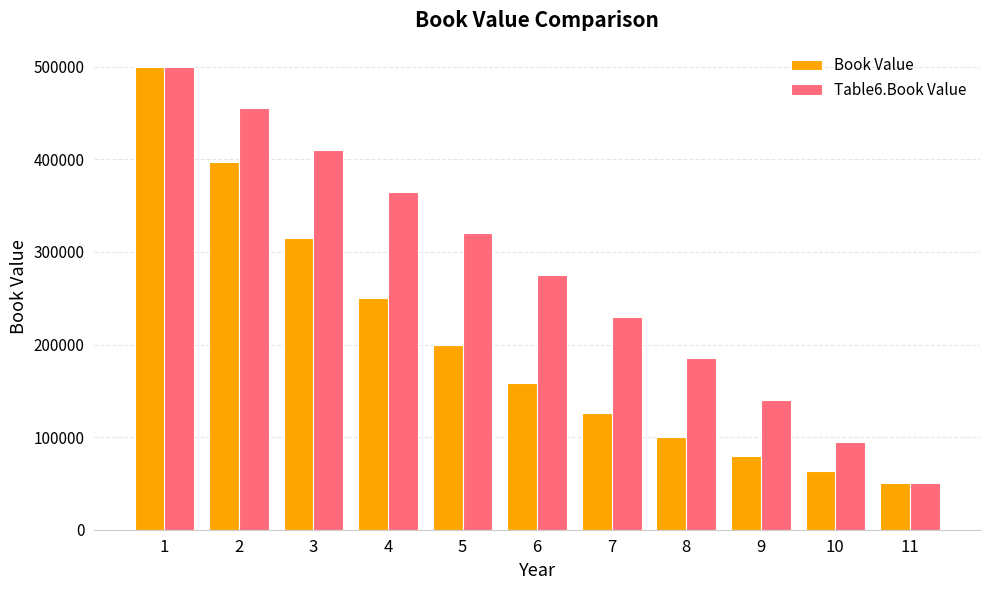

Which series changed the most between 1 and 4?

Book Value